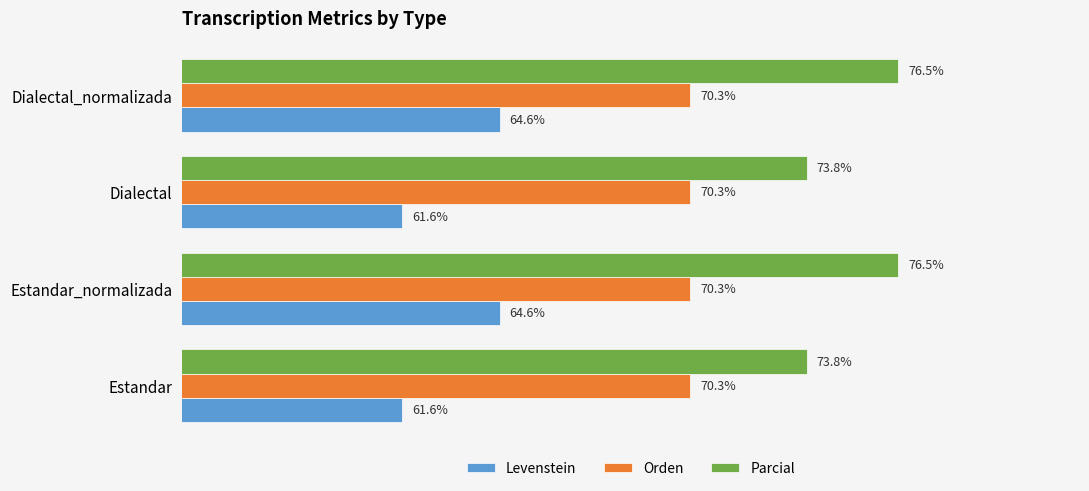

At Estandar, list the series in order from largest to smallest.

Parcial, Orden, Levenstein